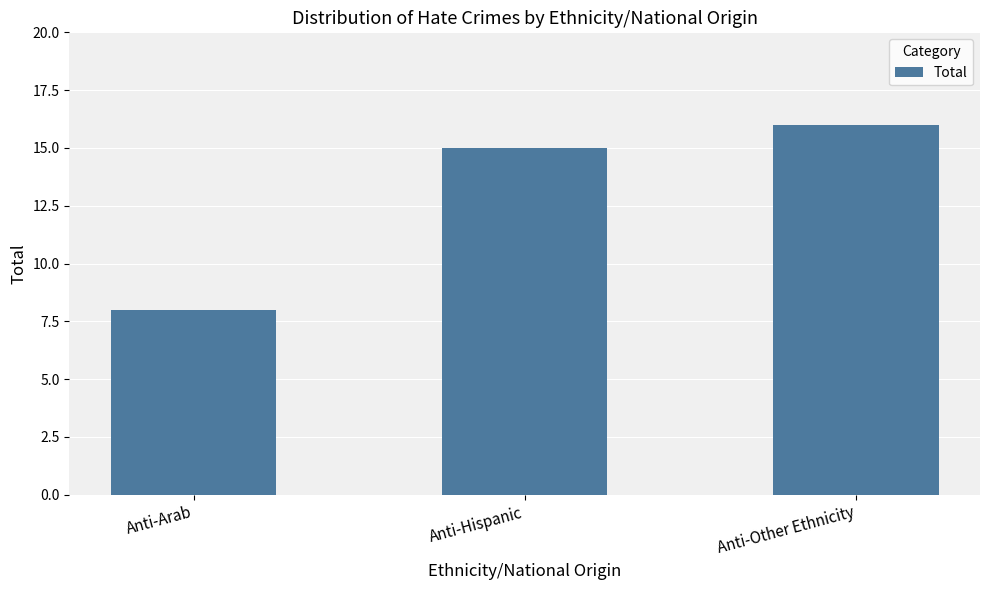

What position from the left is Anti-Other Ethnicity?

3